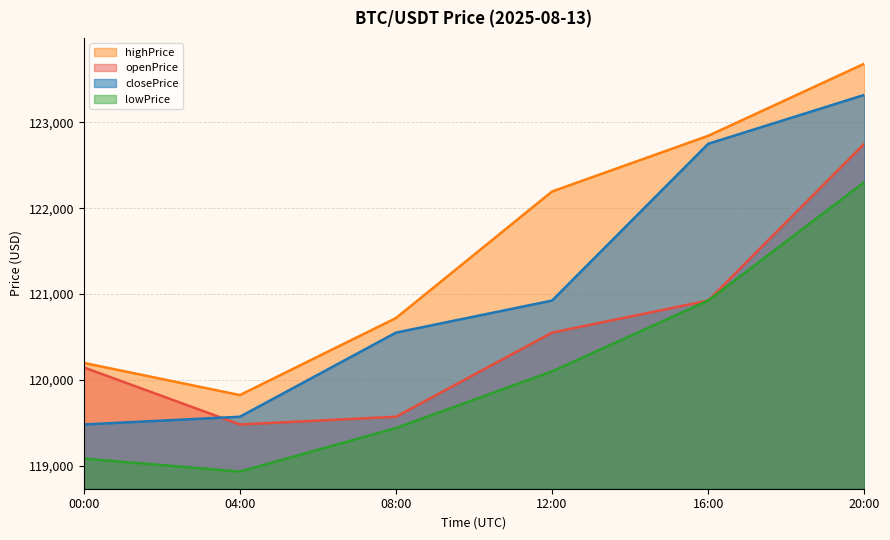

What is the sum of all closePrice values?

726598.2